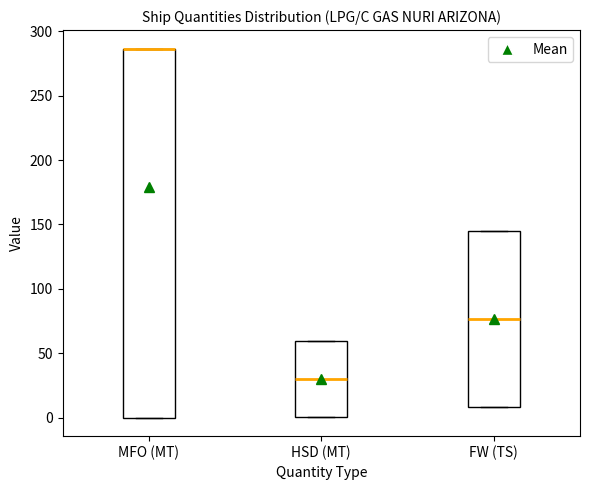

Reading left to right, read every box against the y-axis: the position of its median line, the range the box covers, and the ends of its whiskers. The values are not printed on the chart, so give them approximately, as read against the axis.

MFO (MT): median 285 (drawn on the box's upper edge), box 0 to 285, whiskers 0 to 285
HSD (MT): median 30, box 0 to 60, whiskers 0 to 60
FW (TS): median 75, box 10 to 145, whiskers 10 to 145